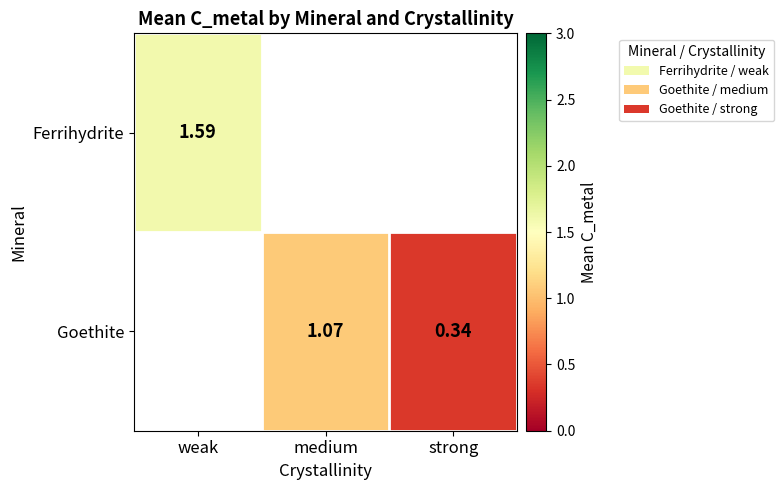

Is the value of Ferrihydrite at weak greater than the value of Goethite at strong?

Yes